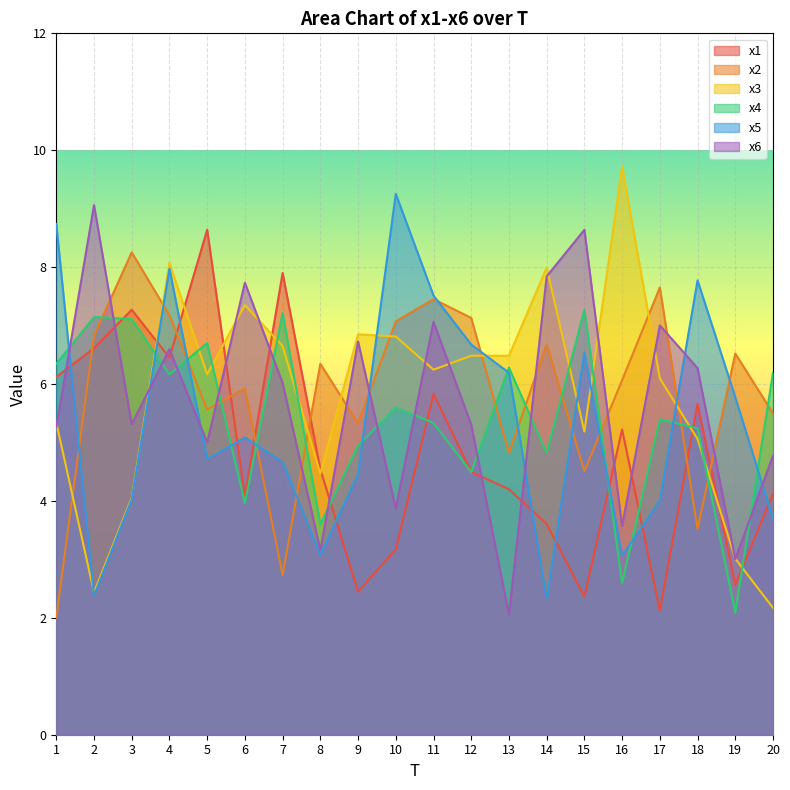

Which series has the largest range (max minus min)?

x3